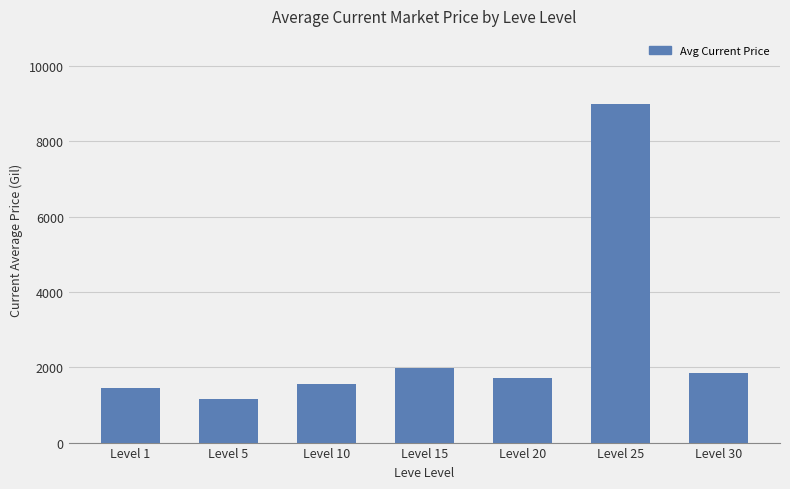

The value at Level 1 is 1453.0. True or false?

True